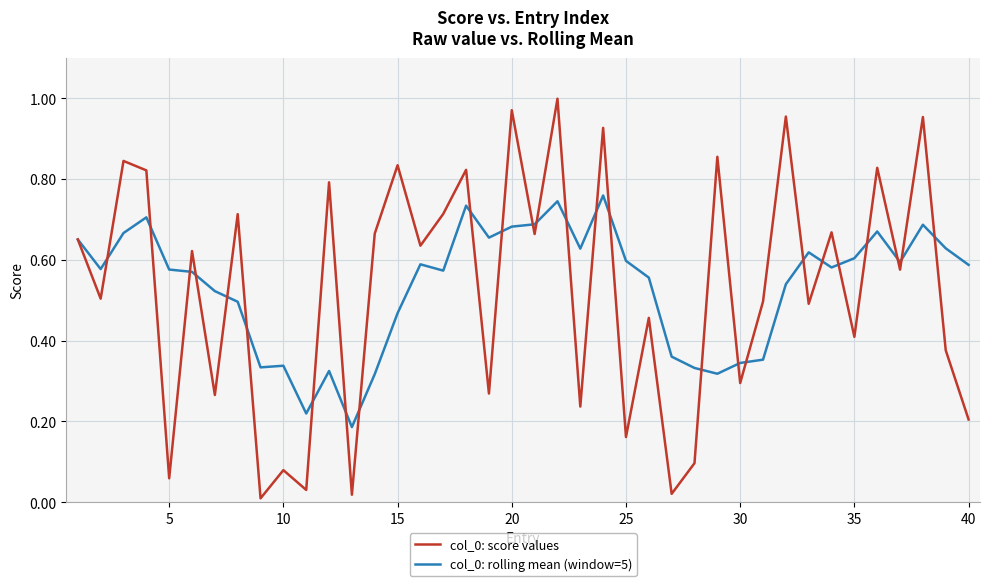

How many lines are shown in the chart?

2